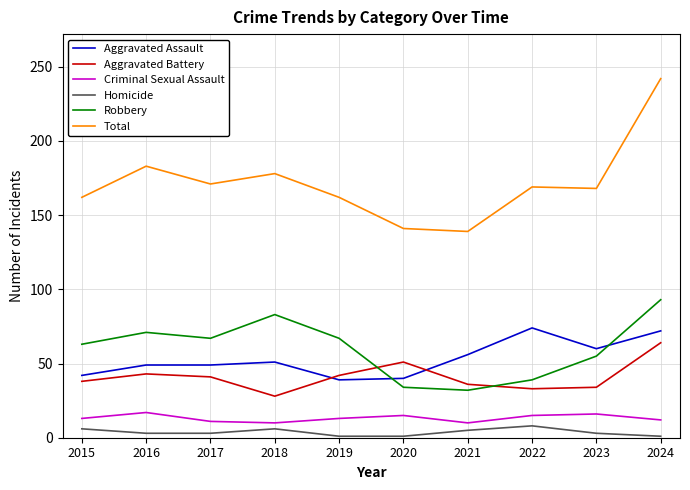

How many categories are shown in the chart?

10